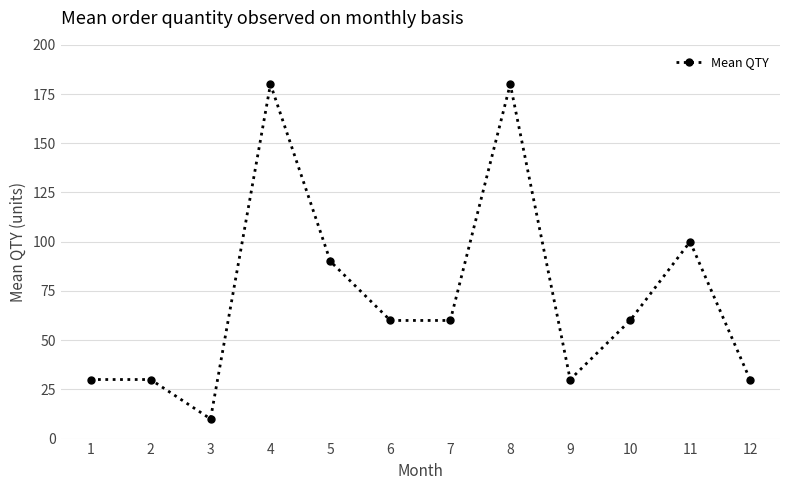

Reading left to right, extract all data points from this chart.

1=30	2=30	3=10	4=180	5=90	6=60	7=60	8=180	9=30	10=60	11=100	12=30